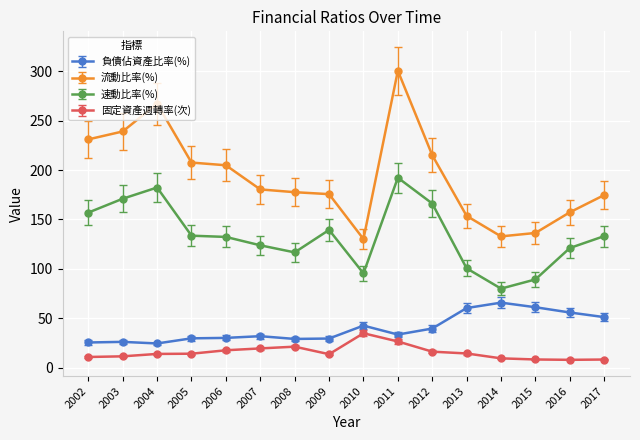

At how many categories does at least one series exceed 73?

16